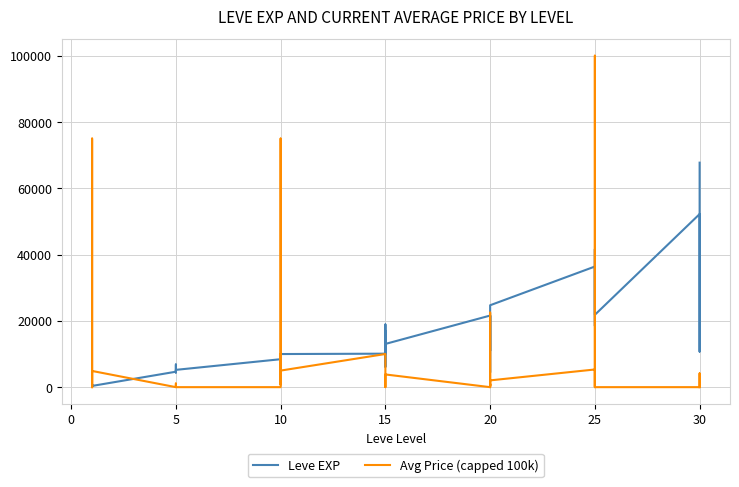

Which series has the widest spread of values?

Avg Price (capped 100k)